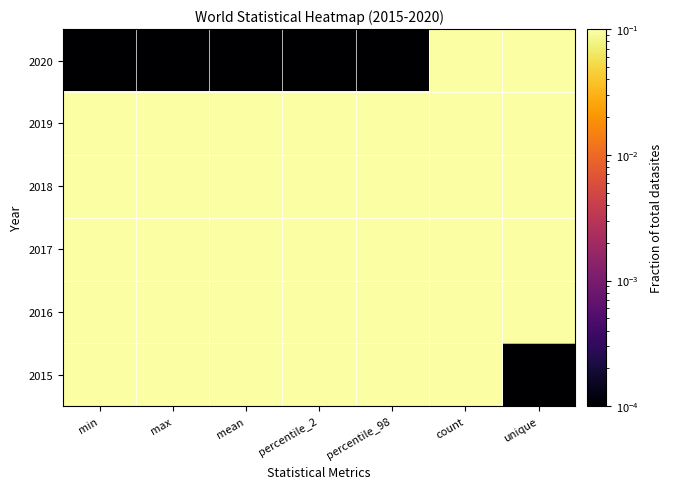

Is it true that 2020 equals 0.0 at percentile_2?

False